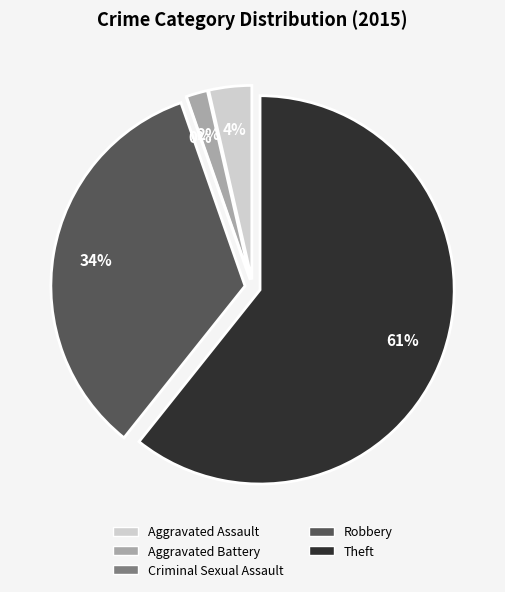

Between Theft and Aggravated Battery, which is larger?

Theft